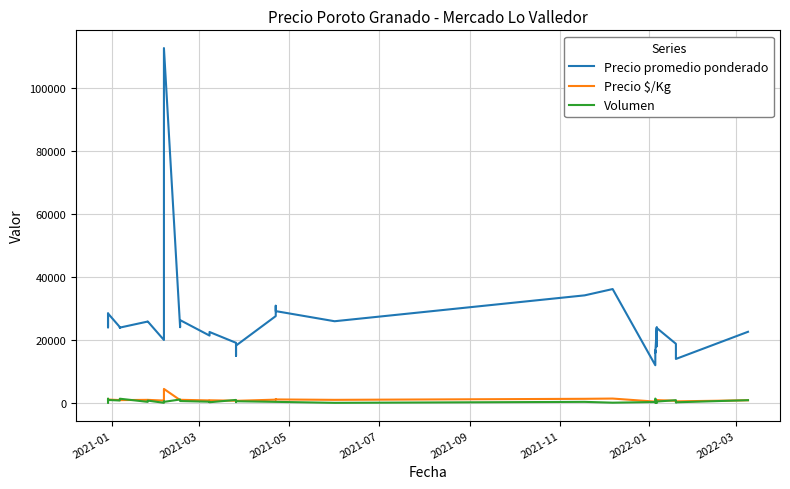

How many values in the Precio promedio ponderado series exceed 24000?

17